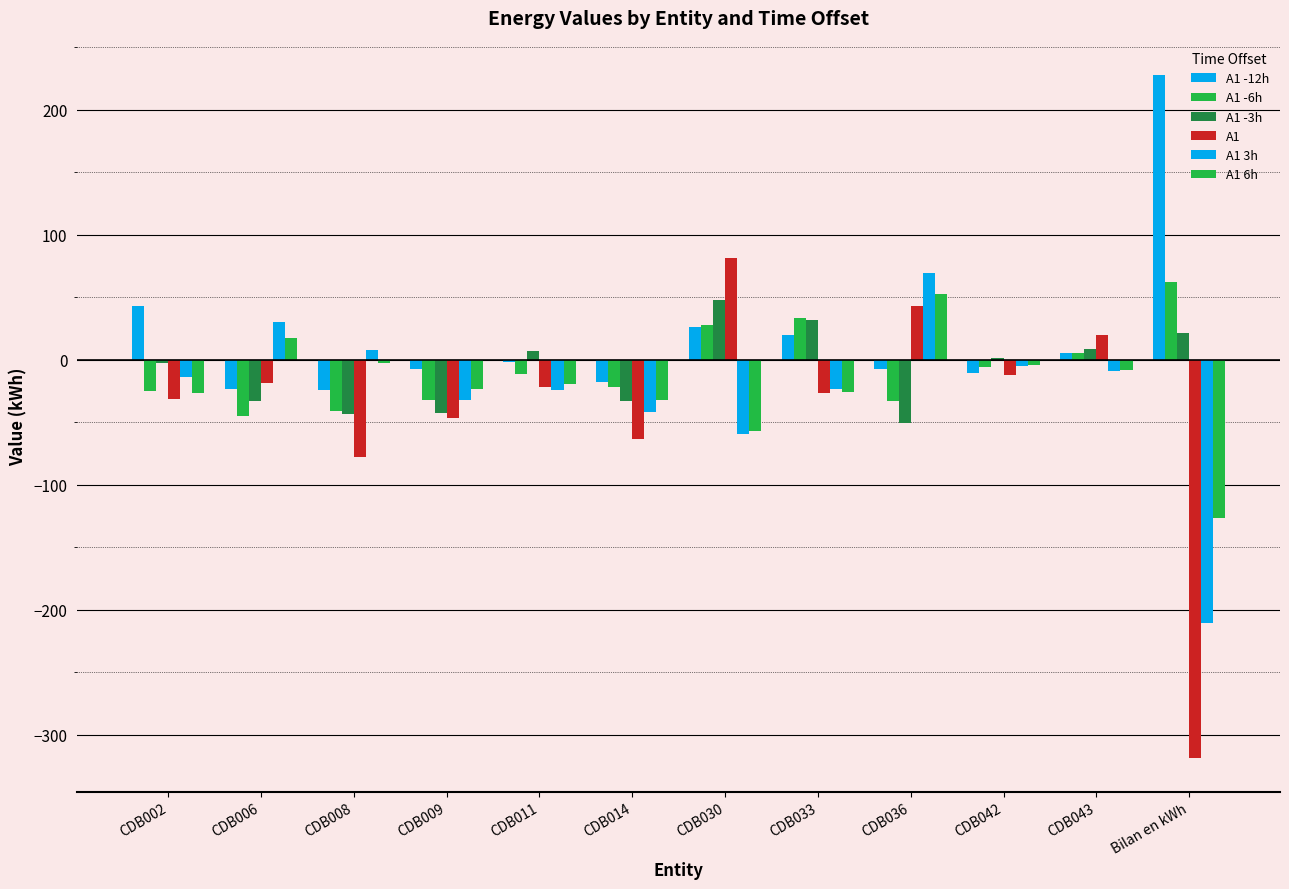

How many categories are shown in the chart?

12